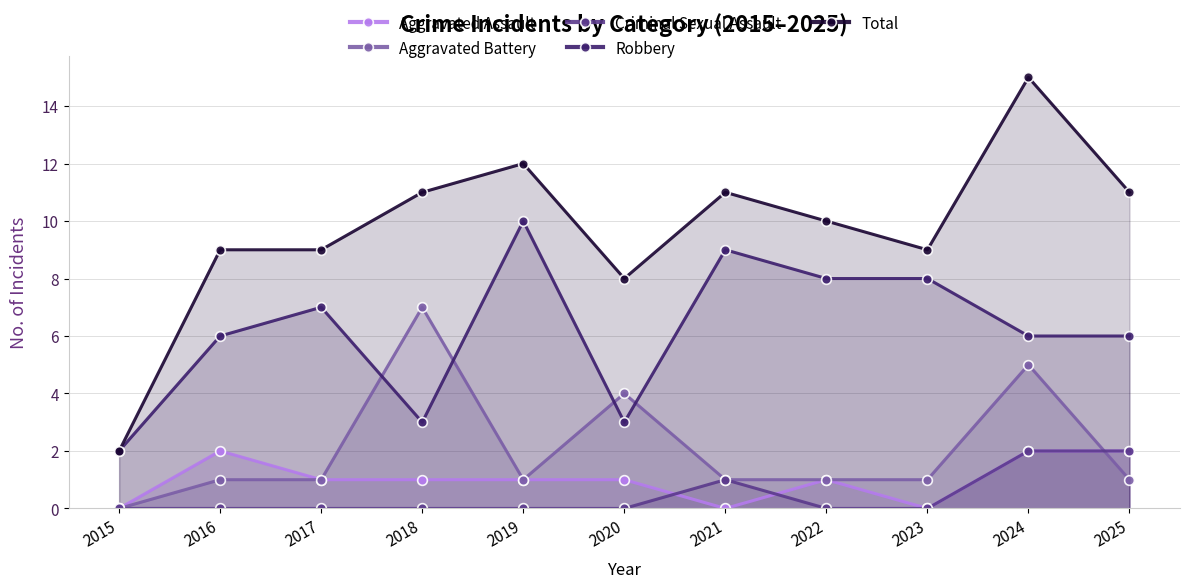

What is the total value across all series at 2017?

18